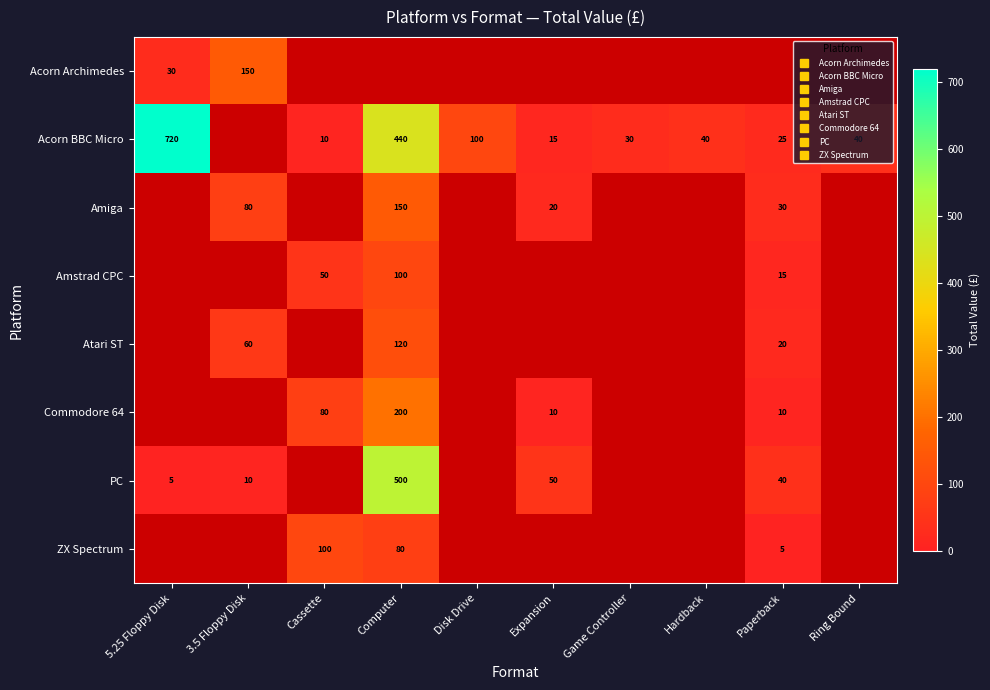

Which category has the lowest value in the Commodore 64 series?

5.25 Floppy Disk